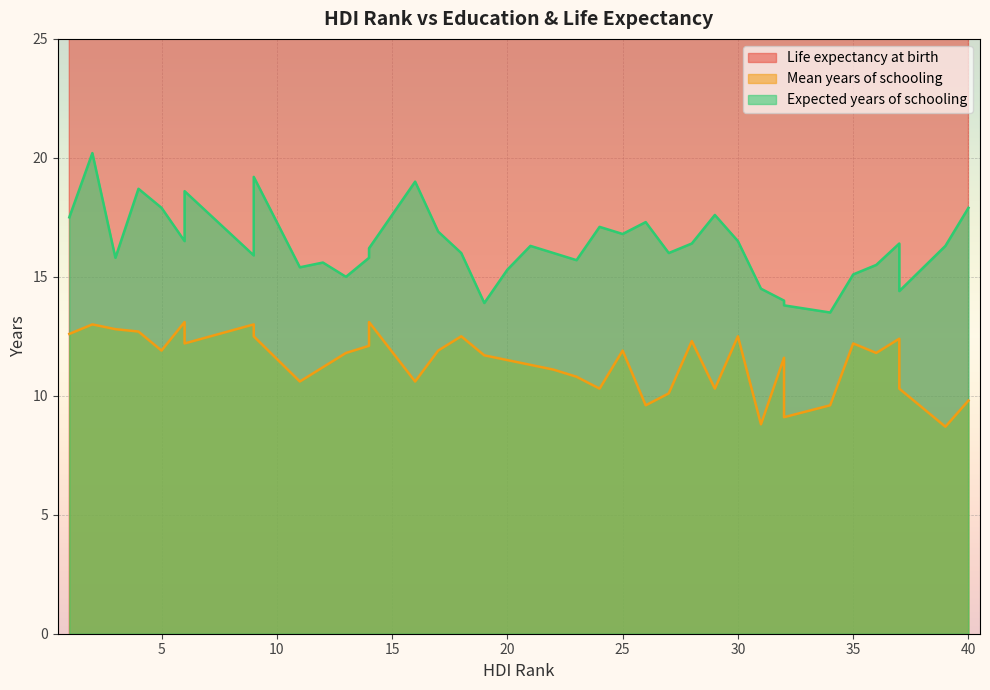

At which label does Expected years of schooling reach its peak?

2